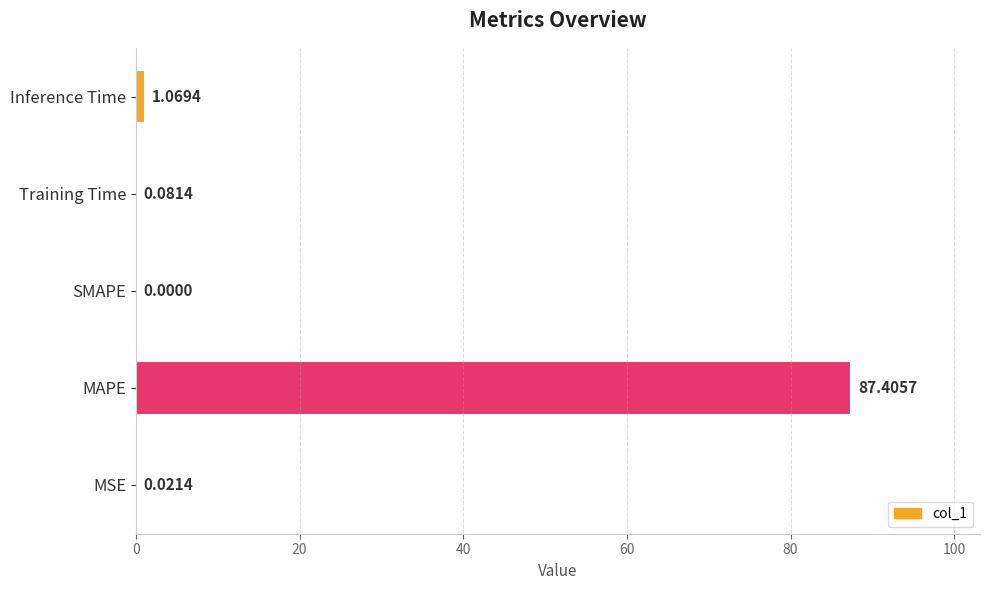

What is the sum of all values?

88.6